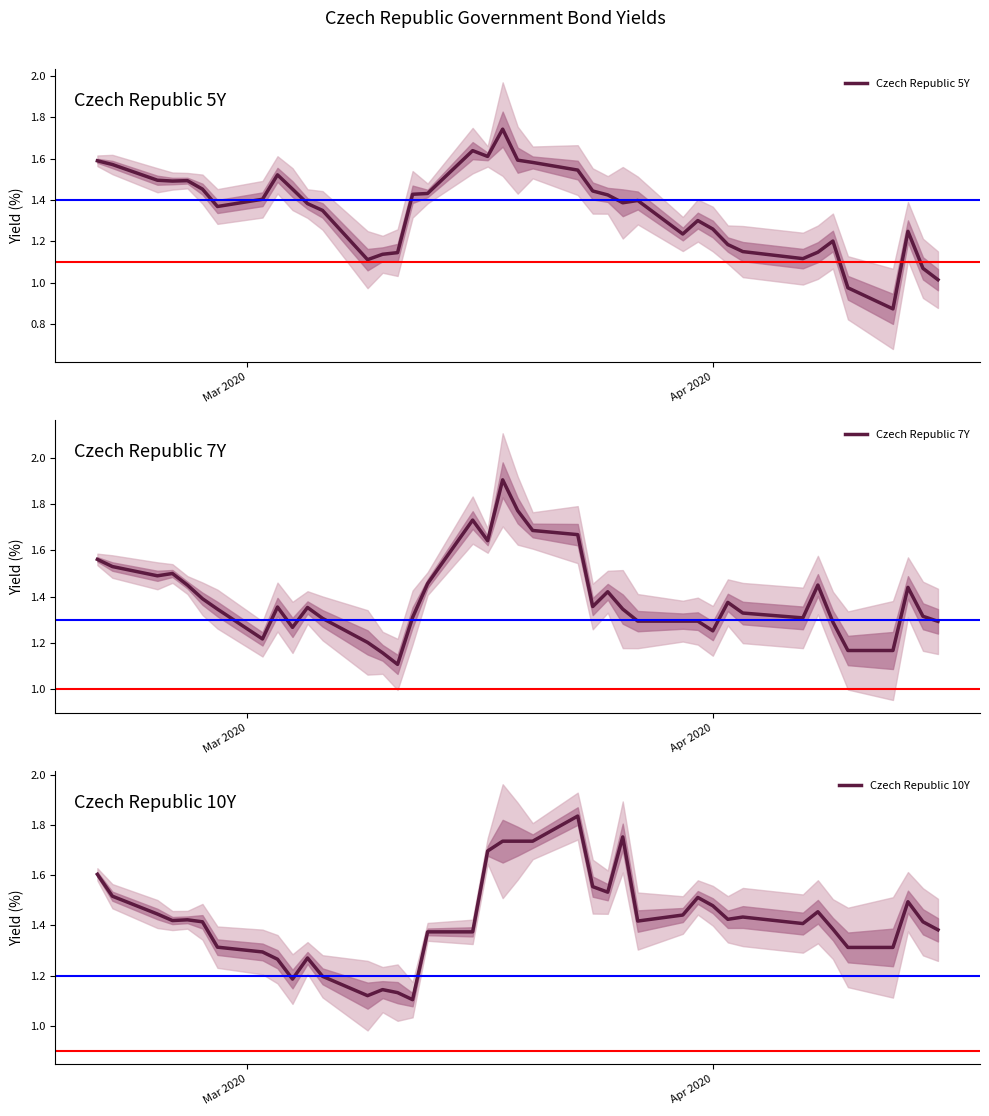

Which series has the largest total across all categories?

Czech Republic 10Y